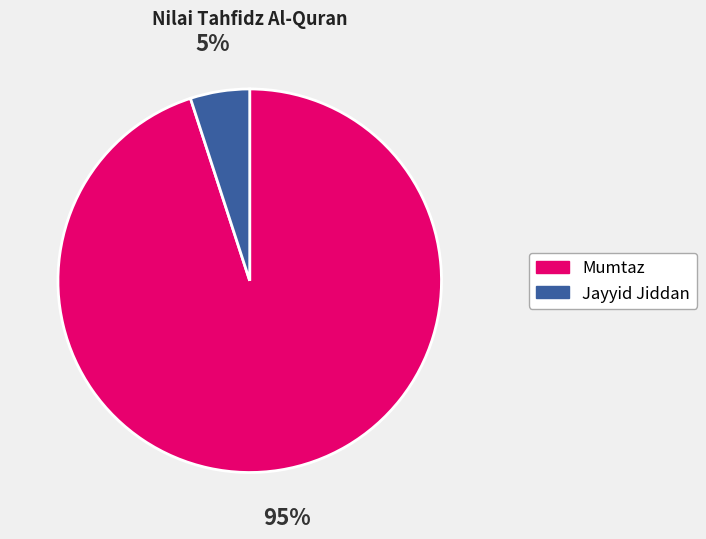

To the nearest percent, what is the average slice percentage?

50%